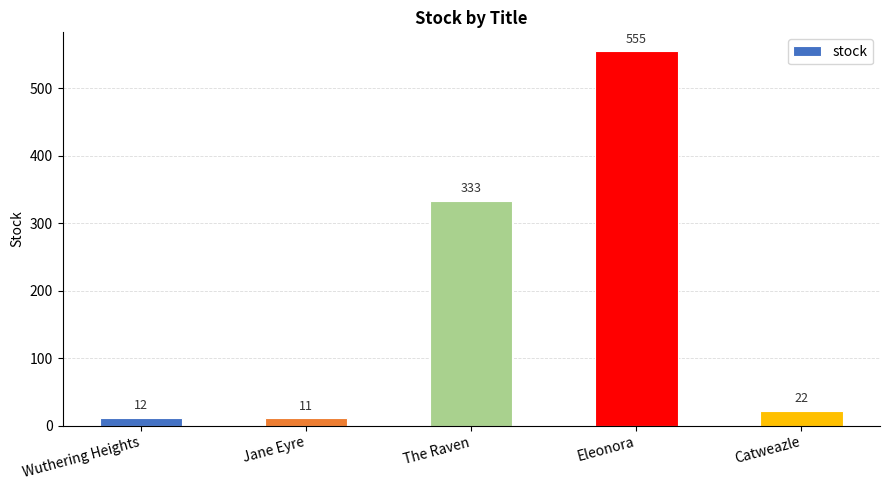

What is the change in value from Eleonora to Catweazle?

-533